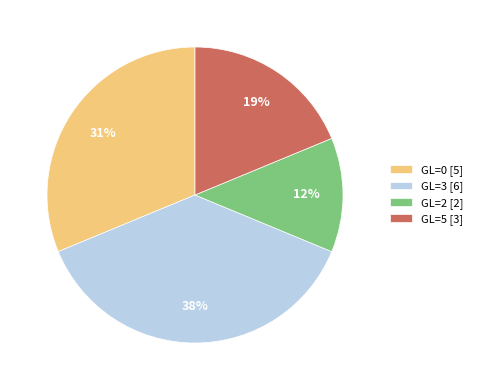

Is the sum of GL=3 [6] and GL=0 [5] greater than half?

Yes